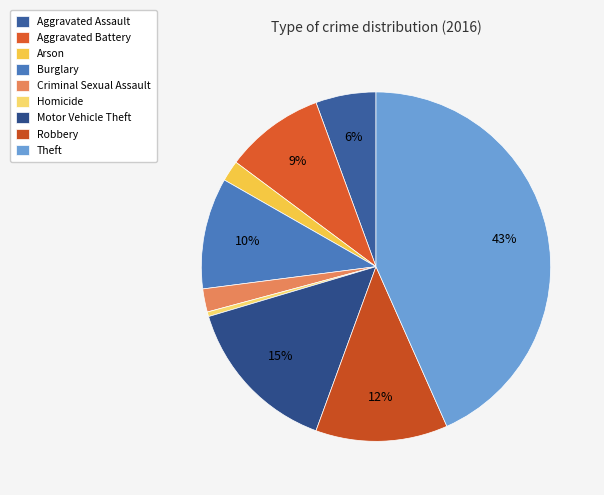

Approximately how many times larger is the value at Theft compared to Homicide?

101.0